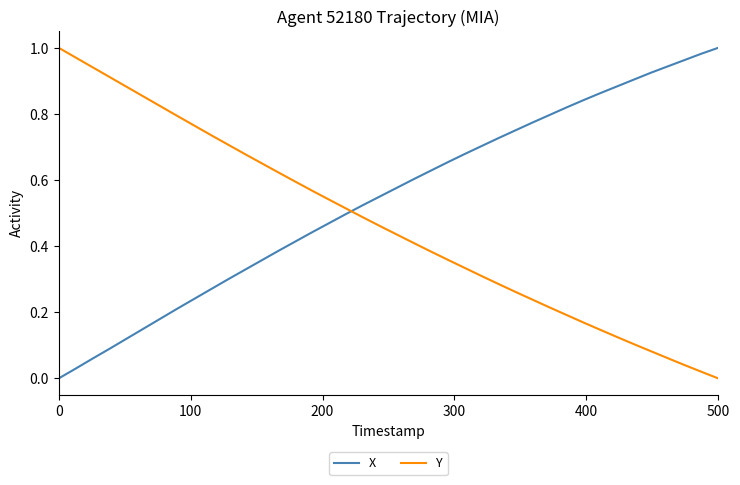

Rank the series by their average value, from lowest to highest.

Y, X